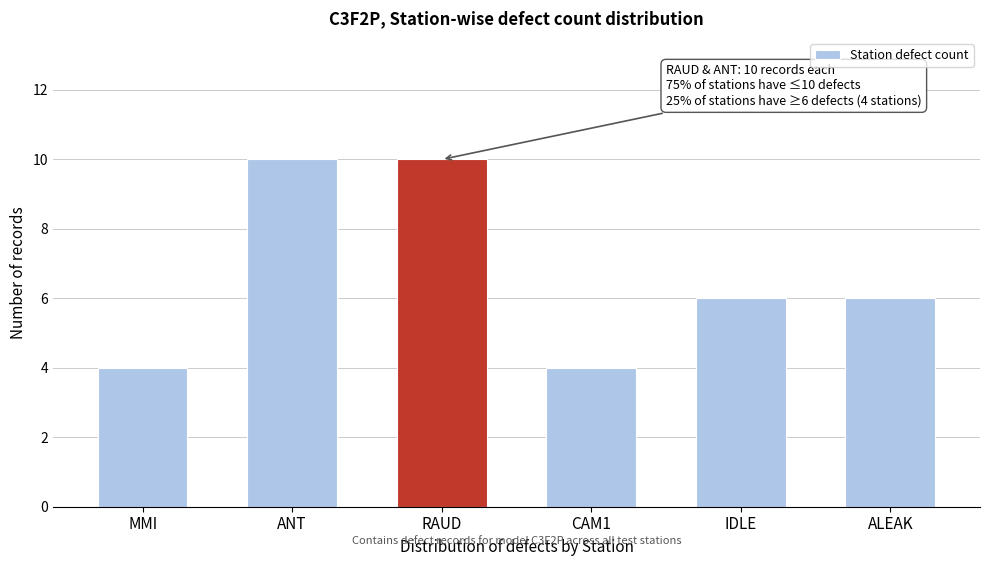

Reading right to left, what are all the values shown in this chart?

6	6	4	10	10	4